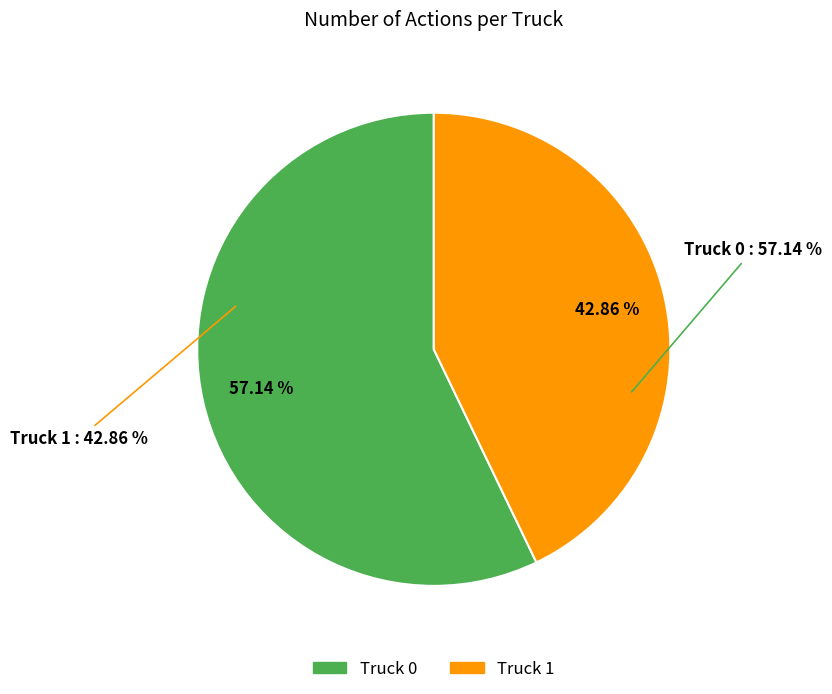

True or false: Truck 1 accounts for 58% of the total.

False